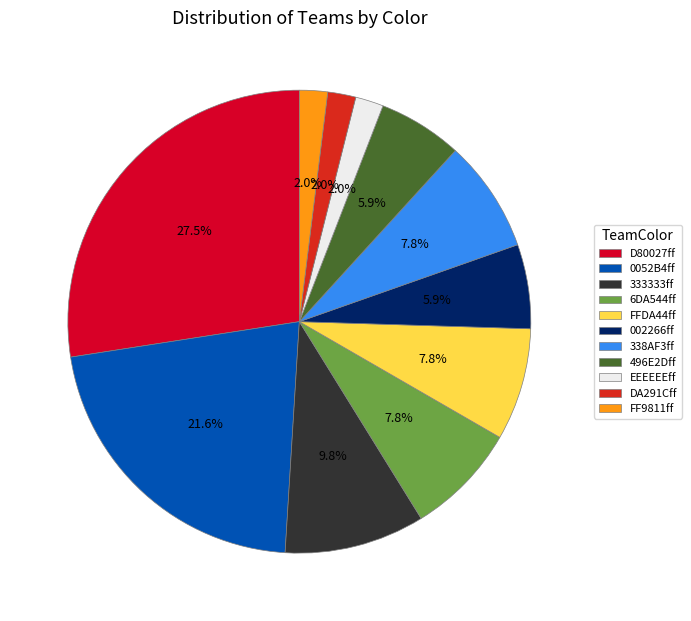

Approximately how many times larger is the value at 0052B4ff compared to D80027ff?

0.8